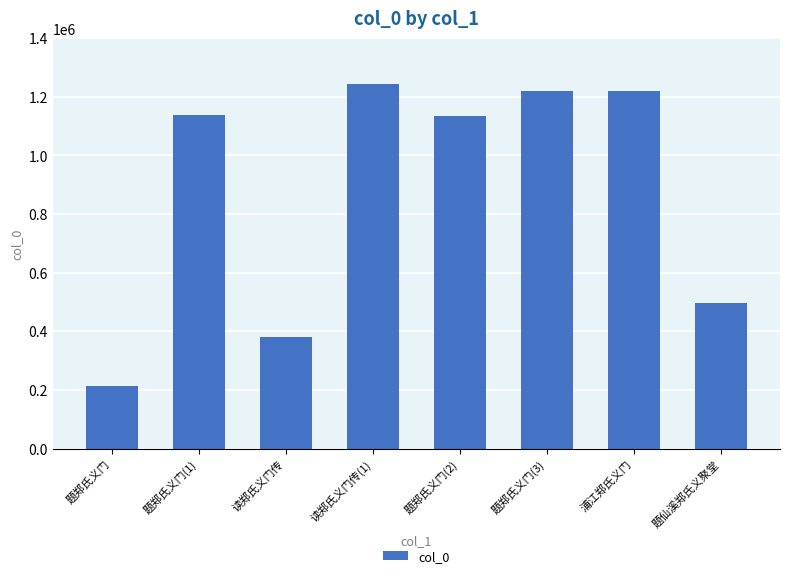

What is the sum of the values at 浦江郑氏义门 and 题仙溪郑氏义聚堂?

1718085